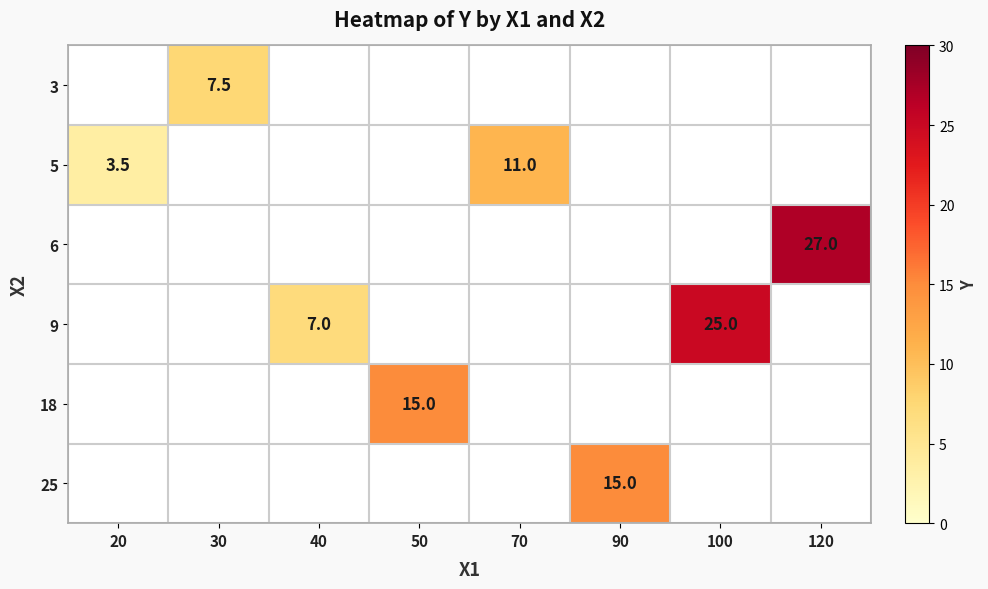

True or false: 25 has a value of 5.2 at 90.

False